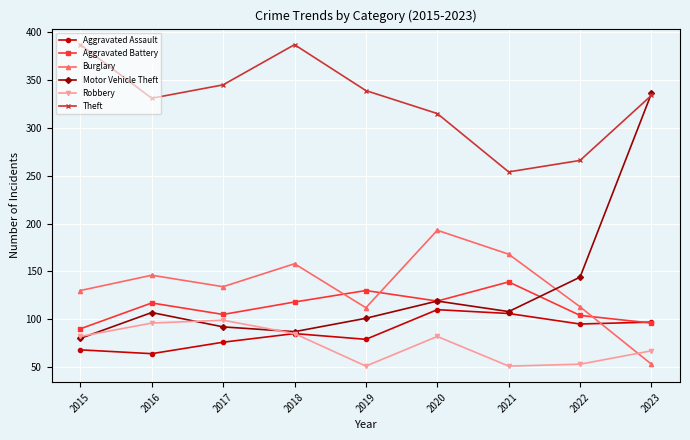

In Robbery, how many points are lower than both neighbors (excluding endpoints)?

2